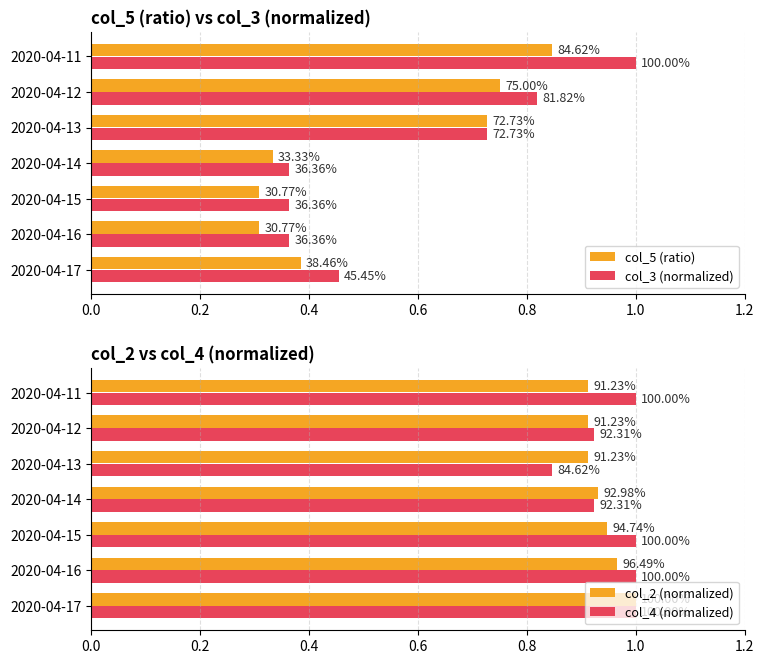

Which series changed the most between 2020-04-14 and 2020-04-12?

col_3 (normalized)